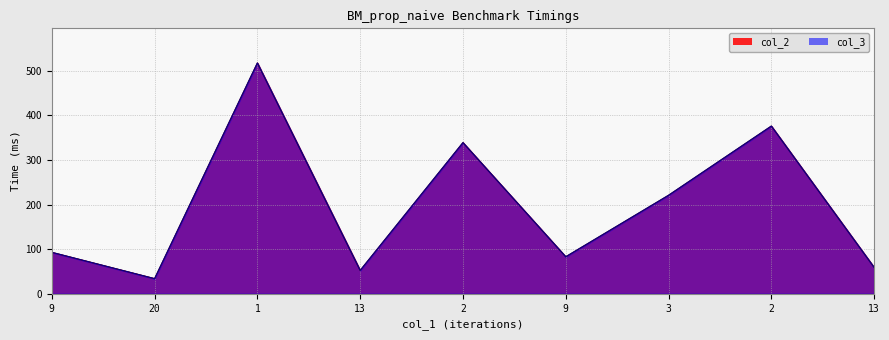

Reading left to right, list all the values displayed in this chart.

col_2: 93.1	34.1	517.7	52.5	339.1	83.1	221.0	376.2	59.2
col_3: 93.1	34.1	517.7	52.5	339.1	83.1	221.0	376.2	59.2